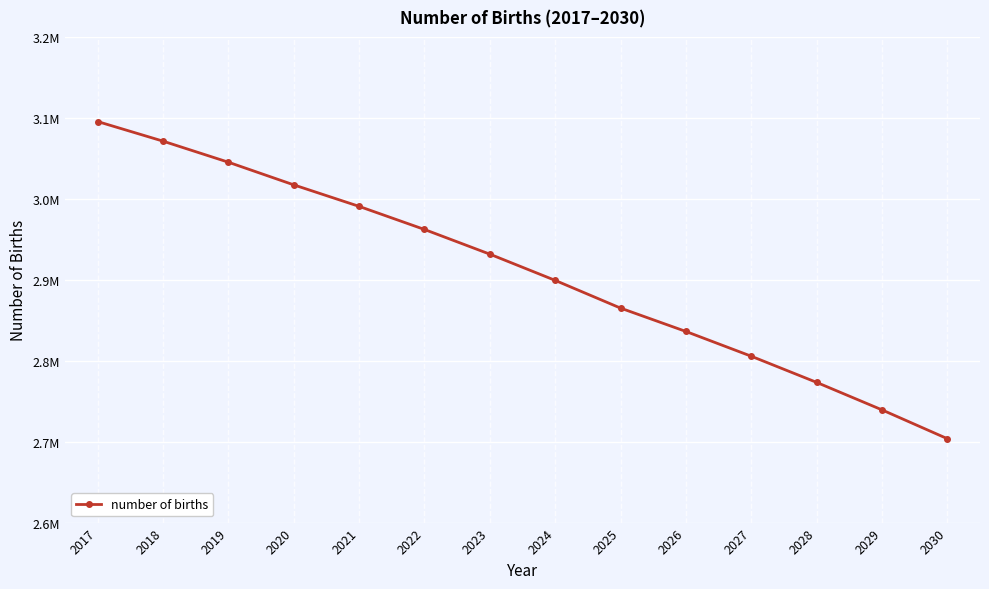

Does the chart have visible grid lines?

Yes